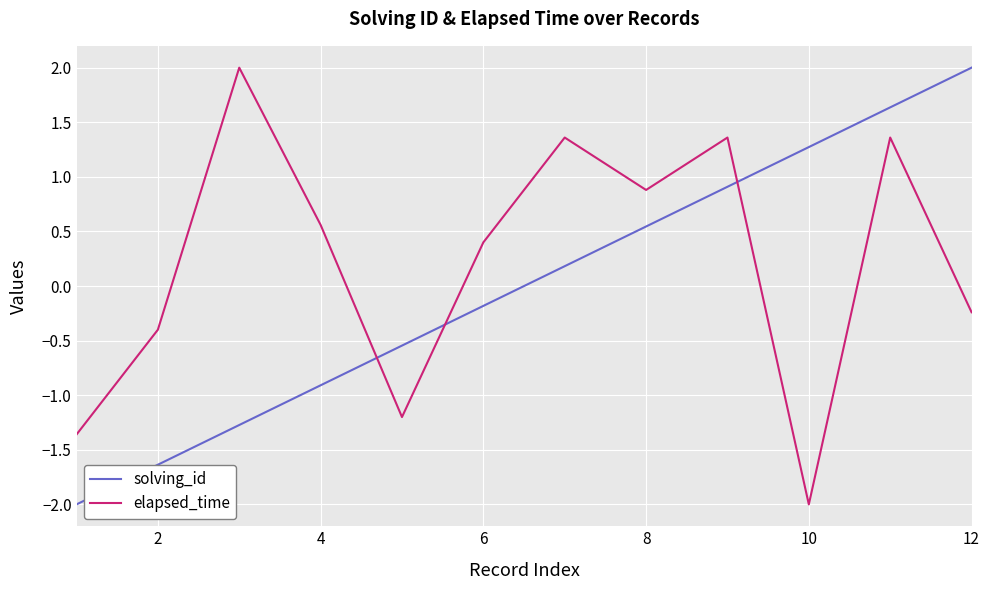

List the series in order of their overall mean, lowest first.

solving_id, elapsed_time